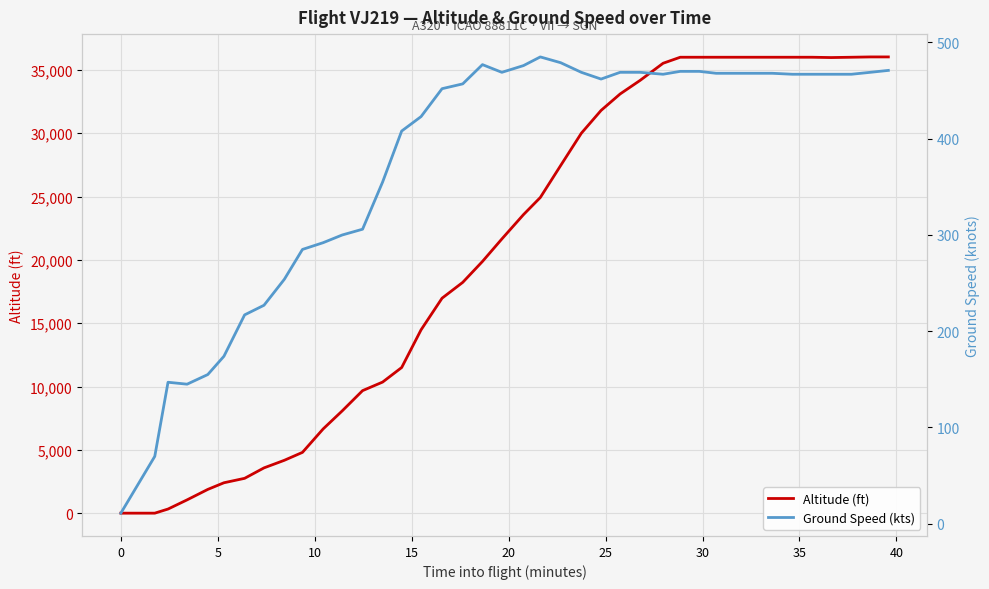

What are all the series names shown in the legend?

altitude, ground_speed